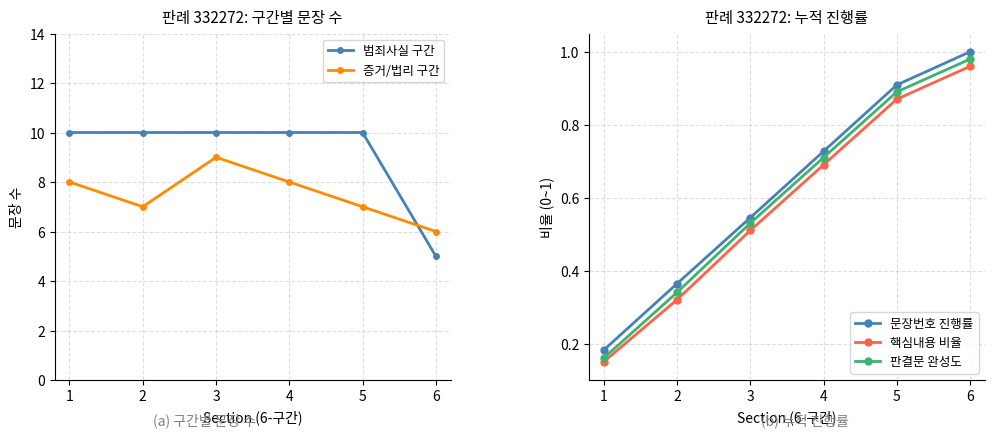

What is the difference between the maximum and second lowest values in the 문장번호 진행률 series?

0.6